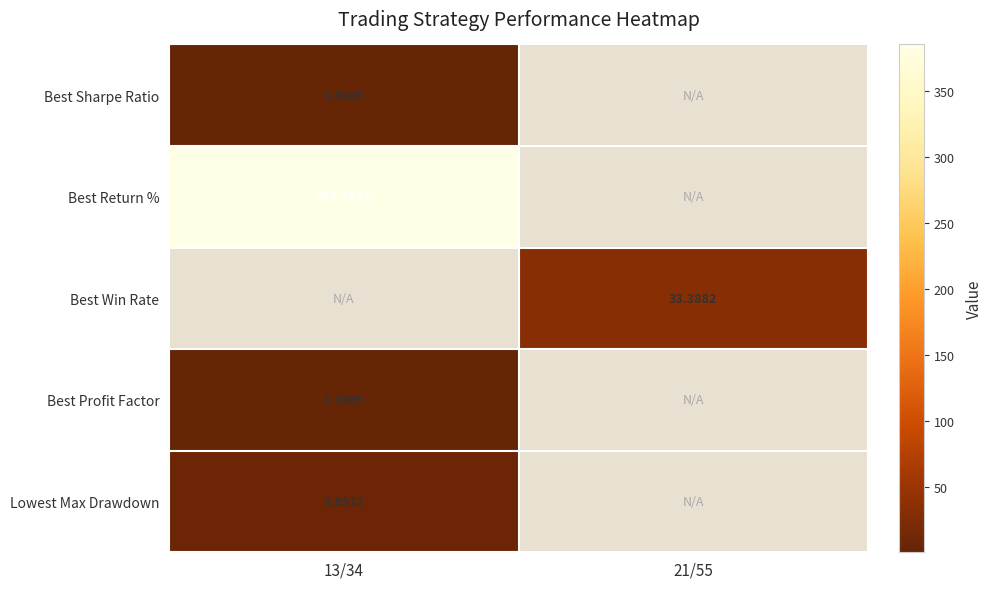

Is the value of Lowest Max Drawdown at 13/34 greater than the value of Best Sharpe Ratio at 13/34?

Yes